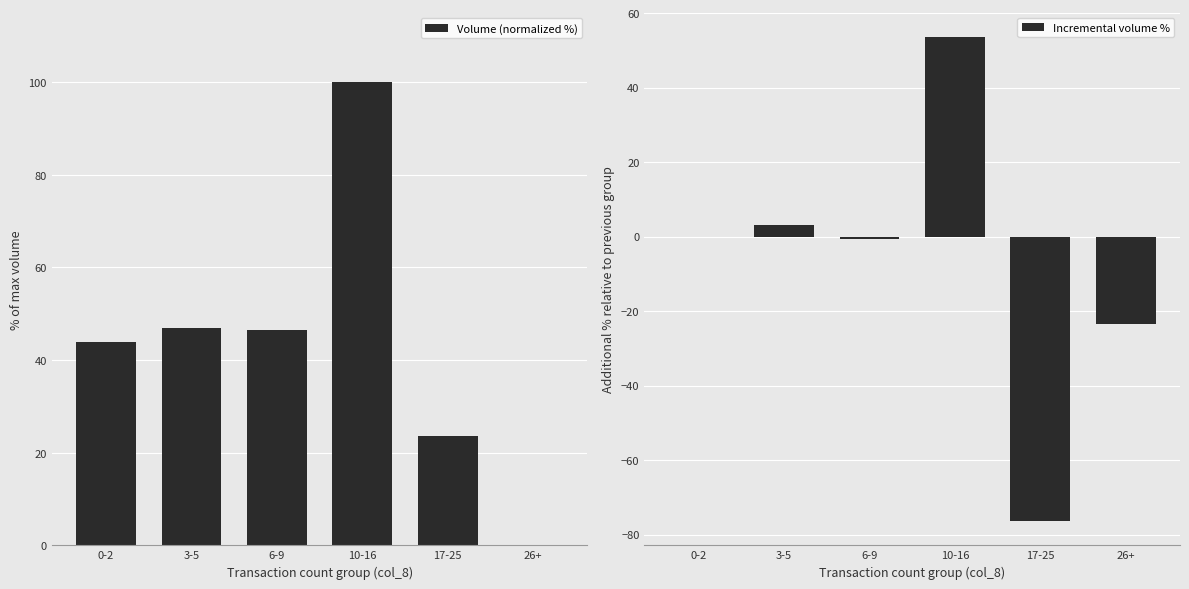

What is the difference between the maximum and minimum values in the Incremental volume % series?

130.0